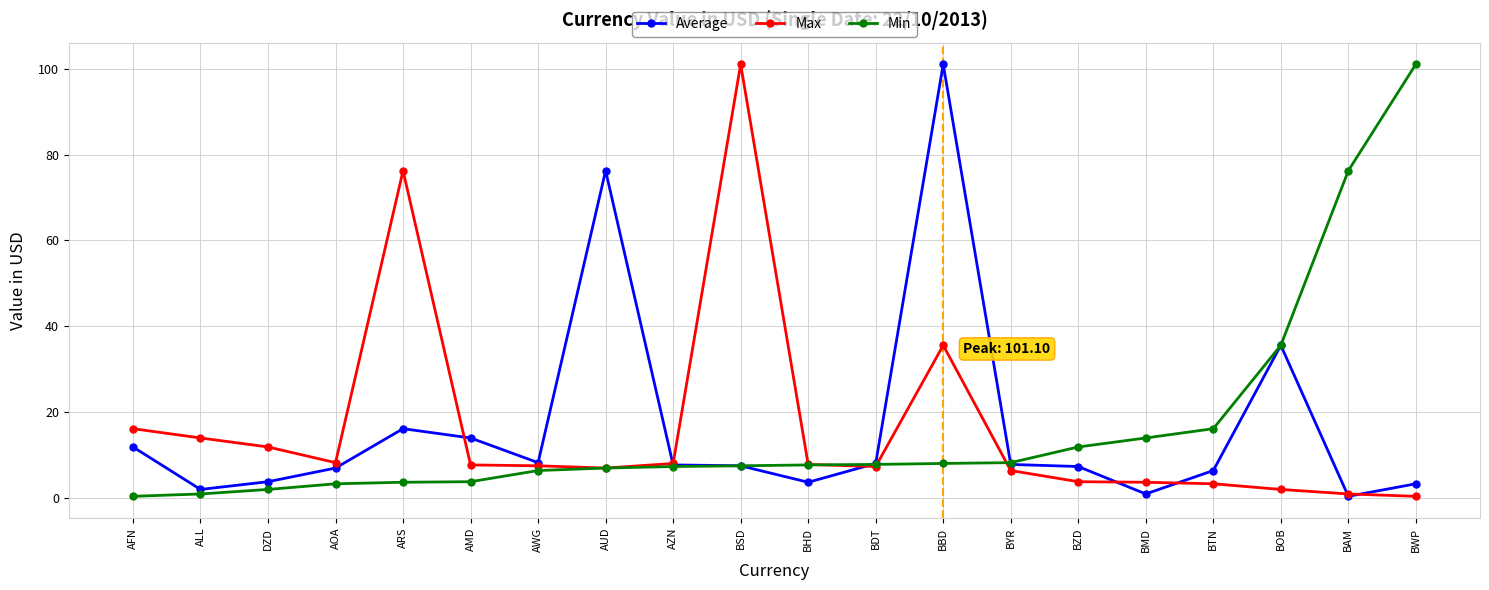

What is the difference between the highest and lowest values at BTN?

12.8